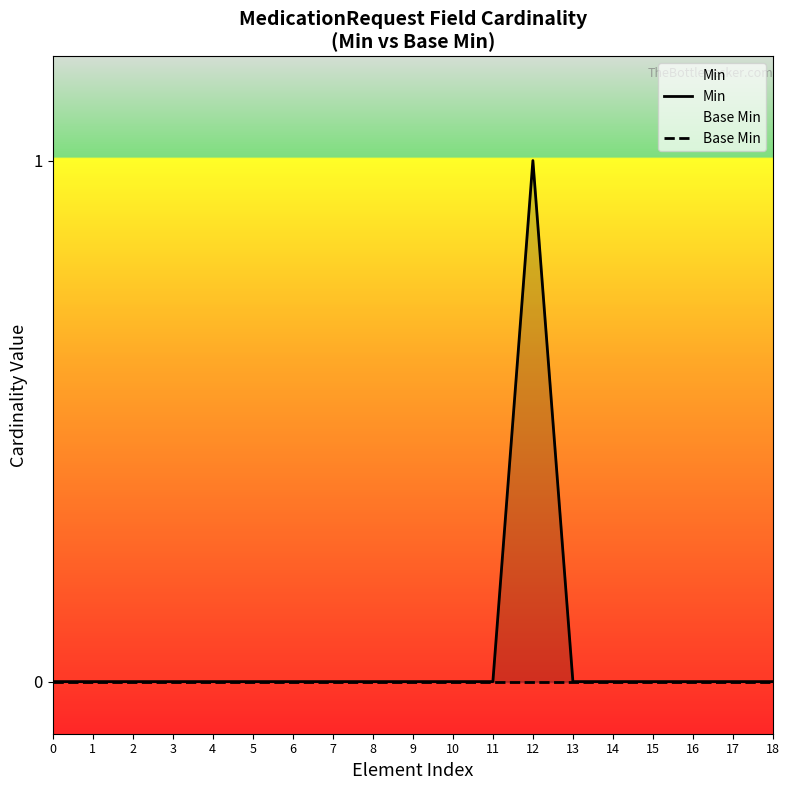

What is the greatest value displayed?

1